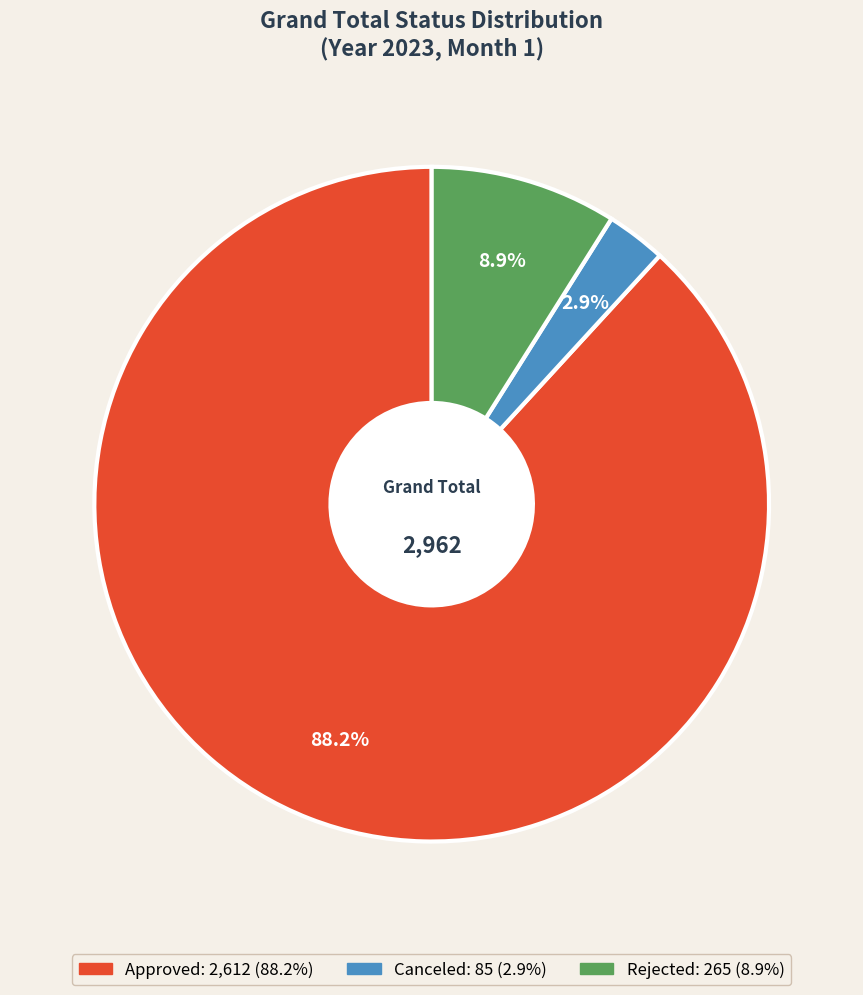

Rank the categories by value from highest to lowest.

Approved, Rejected, Canceled